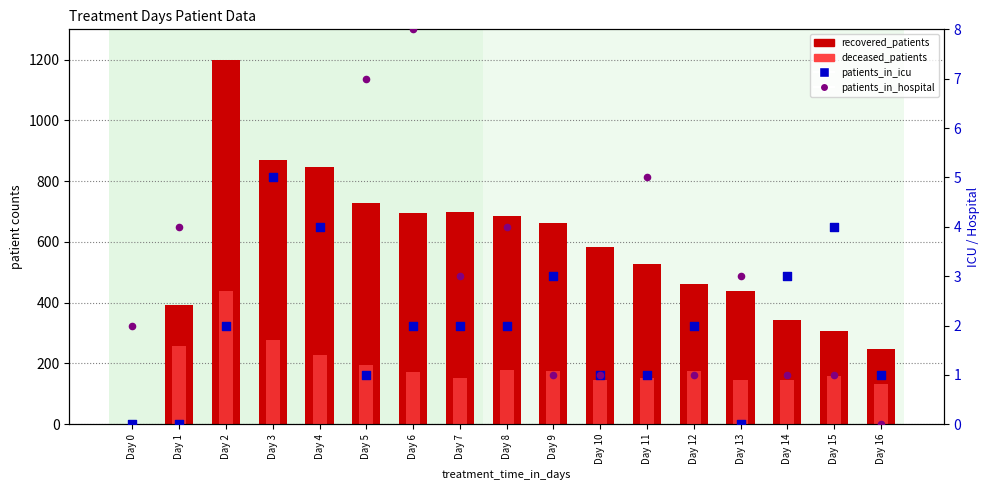

Which series reaches the minimum Y coordinate?

recovered_patients